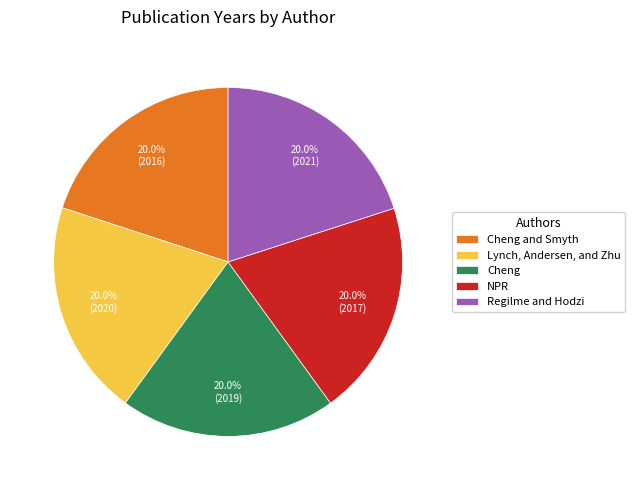

Is there any slice that represents more than half of the pie?

No